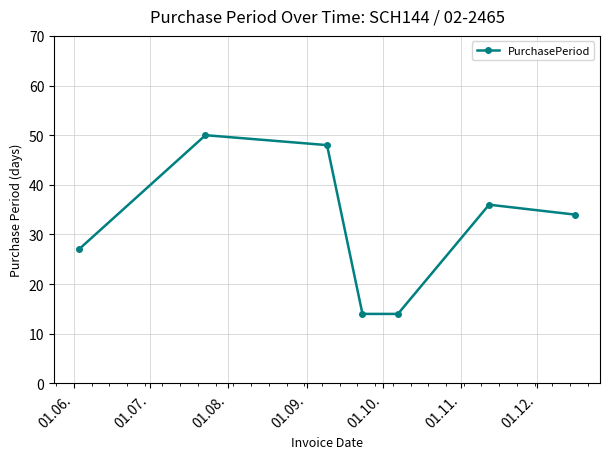

What is the maximum value shown in the chart?

50